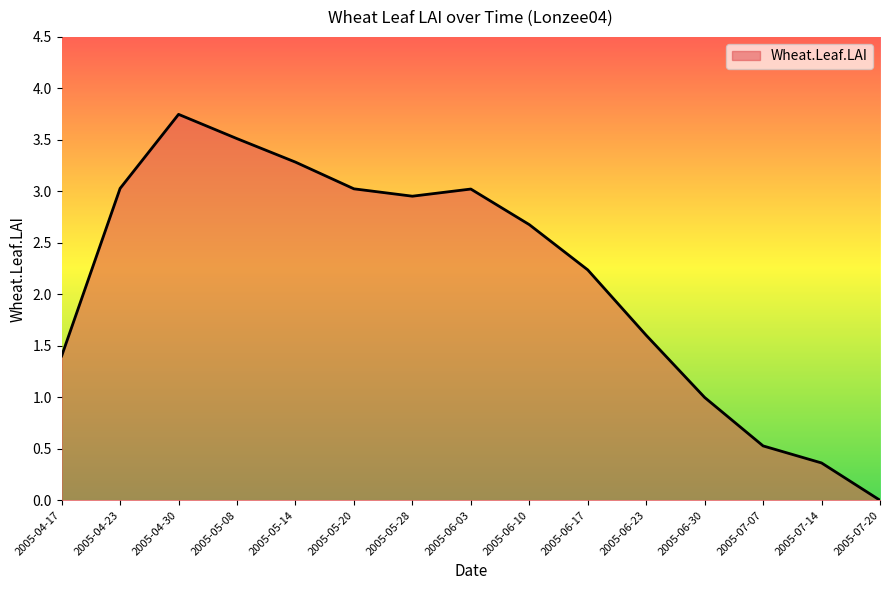

What position from the right is 2005-06-10?

7